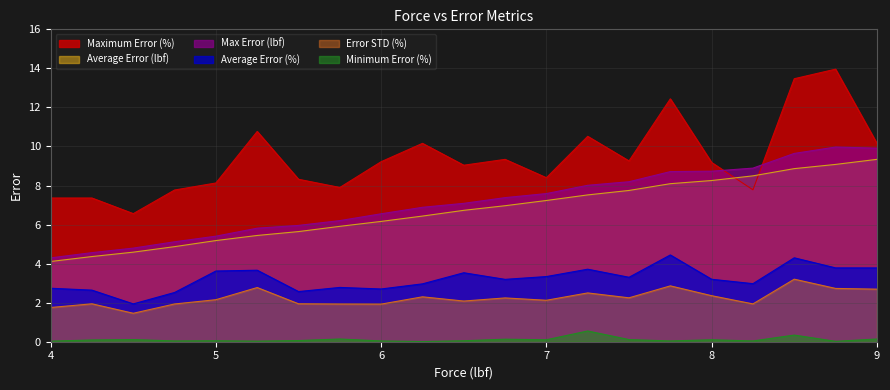

True or false: Average Error (%) and Max Error (lbf) intersect in this chart.

False